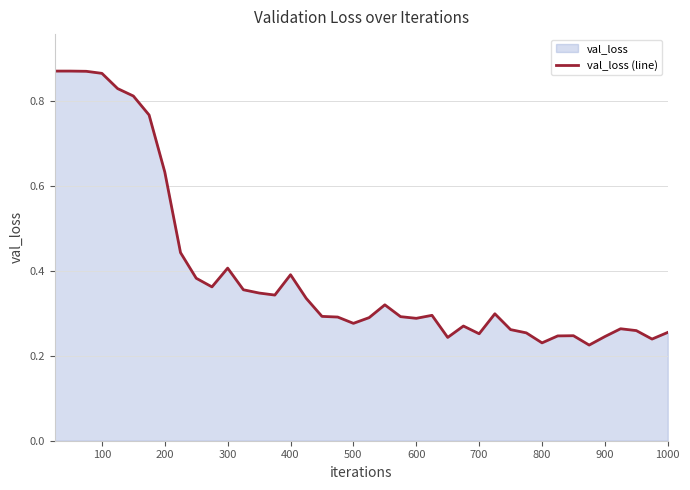

How many lines are shown in the chart?

1